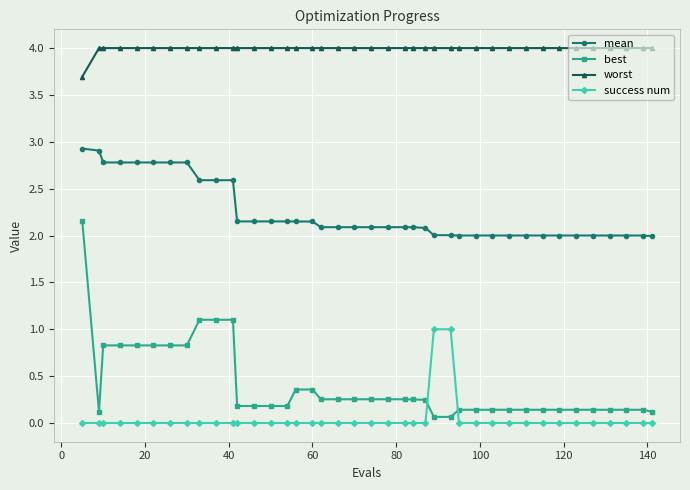

What is the minimum value for mean?

2.0